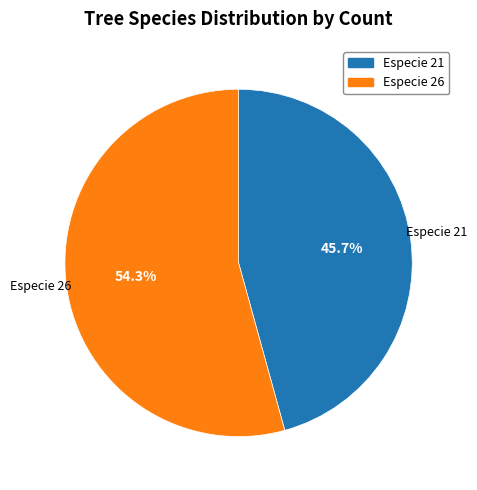

Between Especie 21 and Especie 26, which is larger?

Especie 26